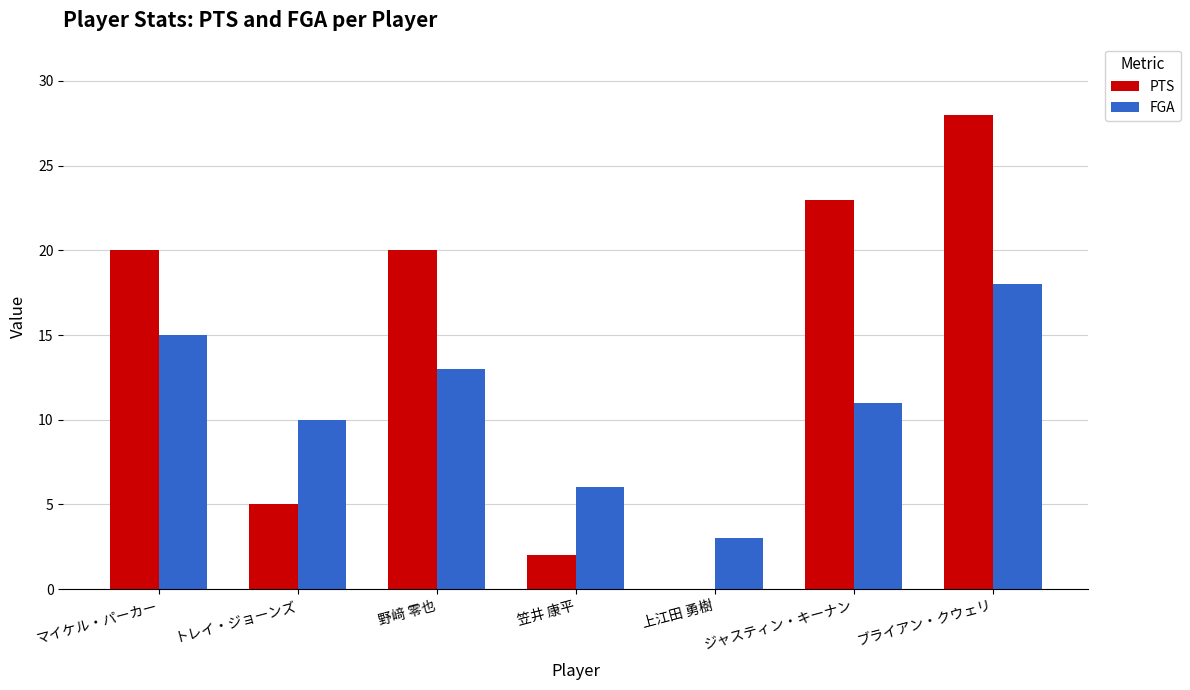

True or false: PTS has a value of 29 at 野﨑 零也.

False